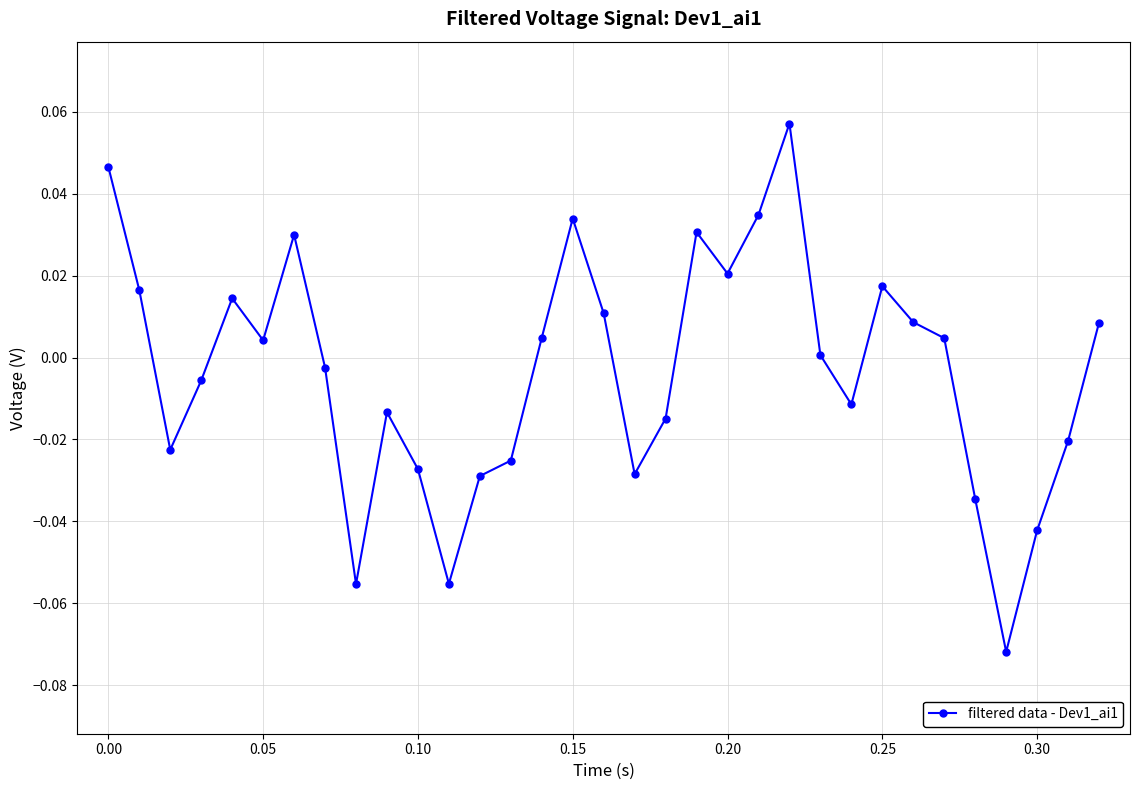

True or false: the data has more than 2 interior local peaks.

True